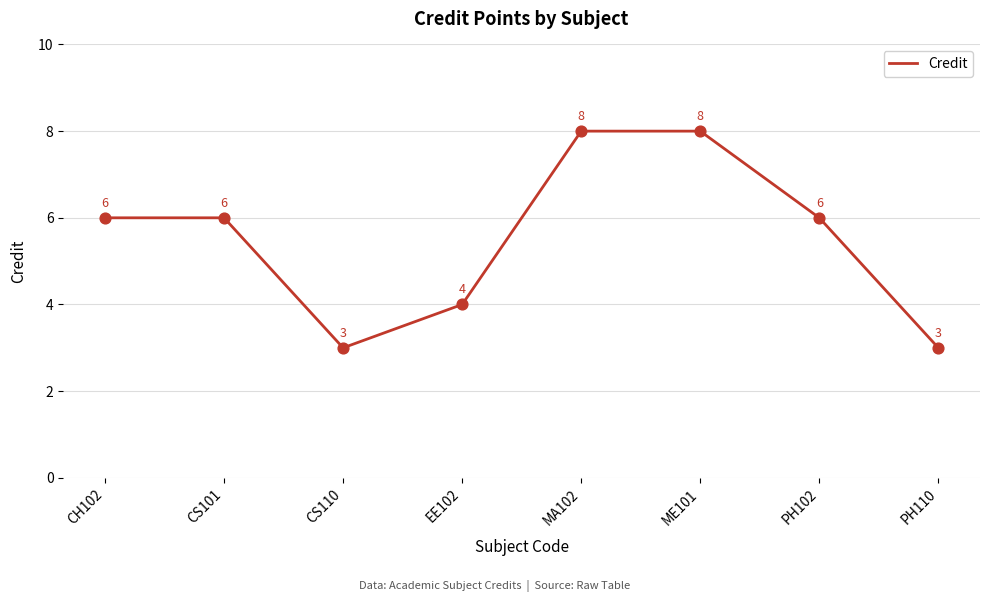

What is the change in value from ME101 to PH110?

-5